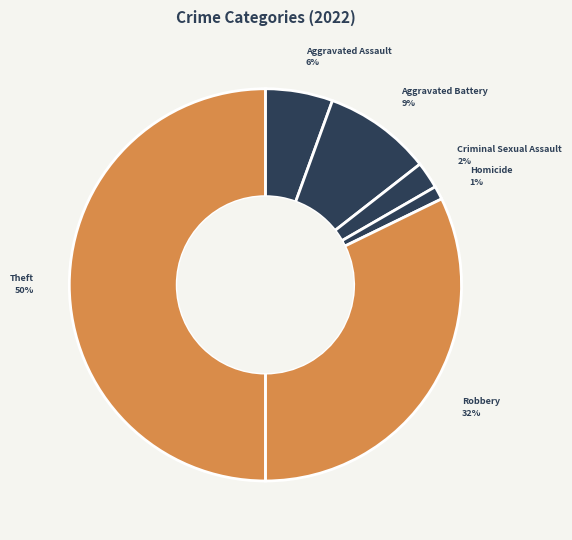

Which slice is the largest?

Theft